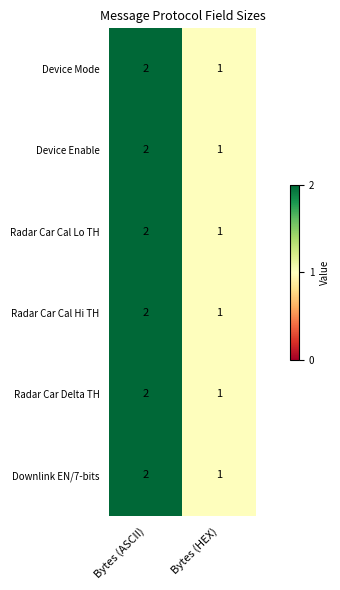

Rank the categories by Radar Car Delta TH value from lowest to highest.

Bytes (HEX), Bytes (ASCII)